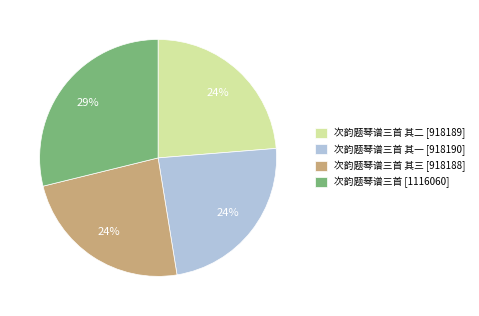

Is the sum of 次韵题琴谱三首 [1116060] and 次韵题琴谱三首 其三 [918188] greater than half?

Yes